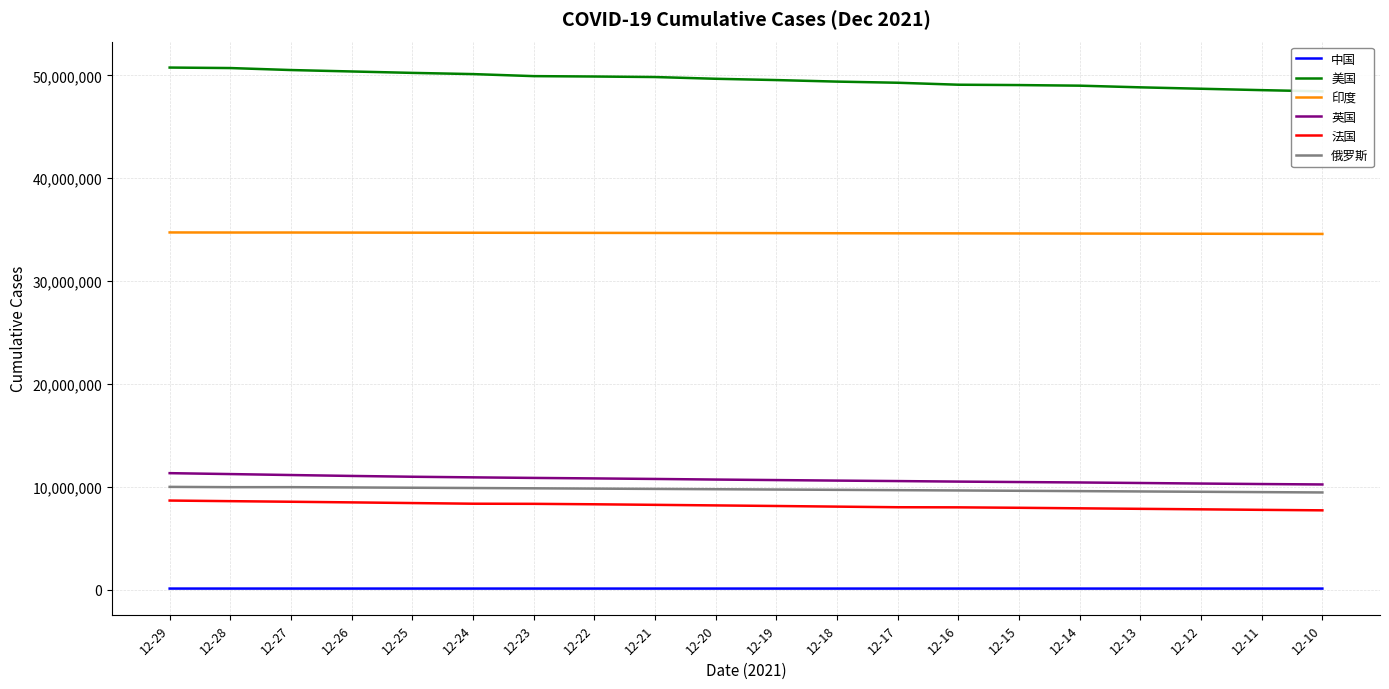

True or false: 法国 and 美国 intersect in this chart.

False